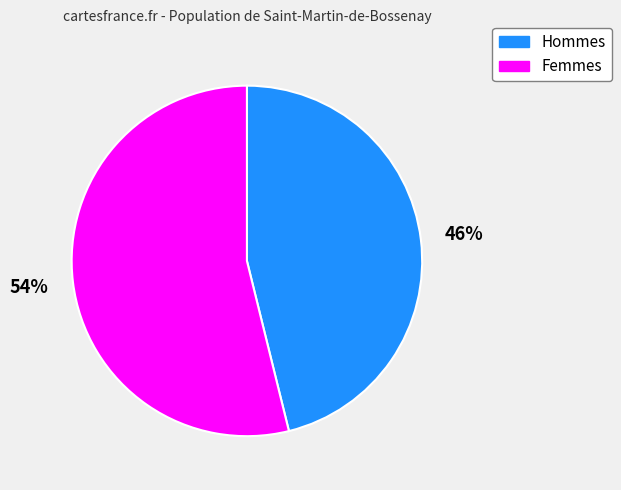

Count the number of slices in the pie.

2